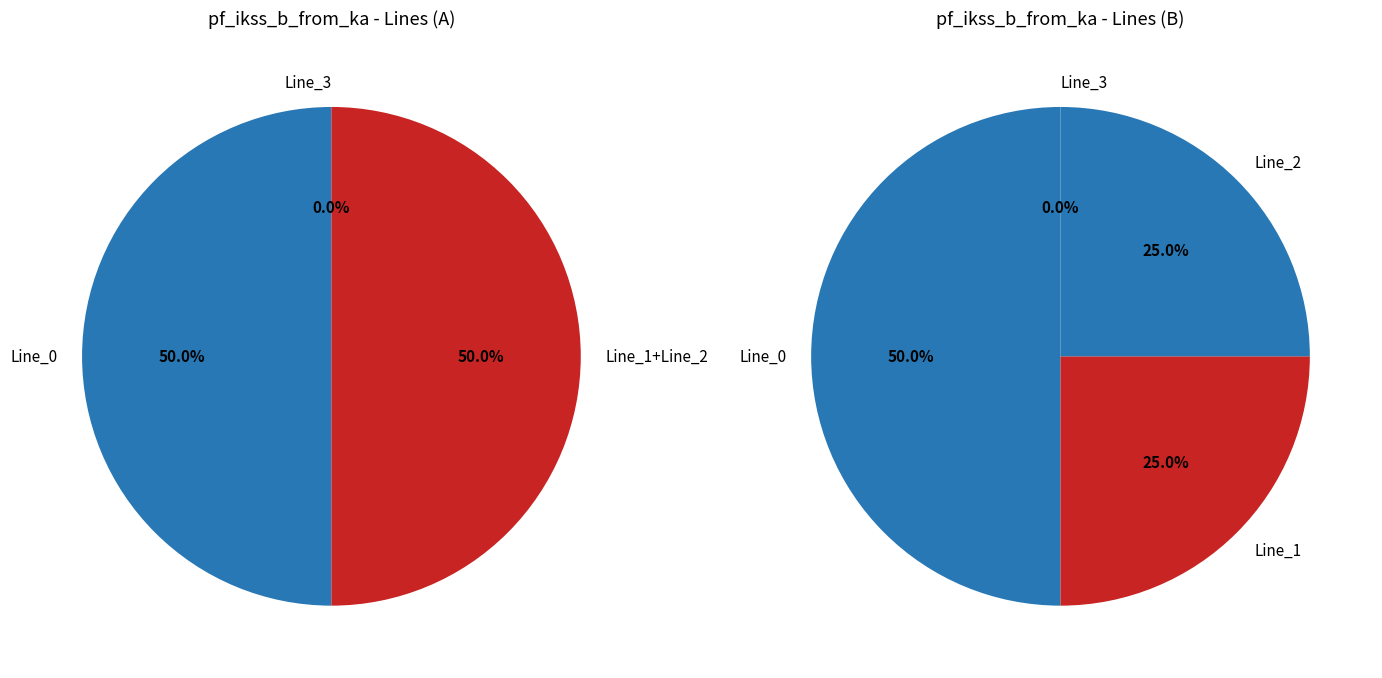

Between Line_3 and Line_1, which is larger?

Line_1